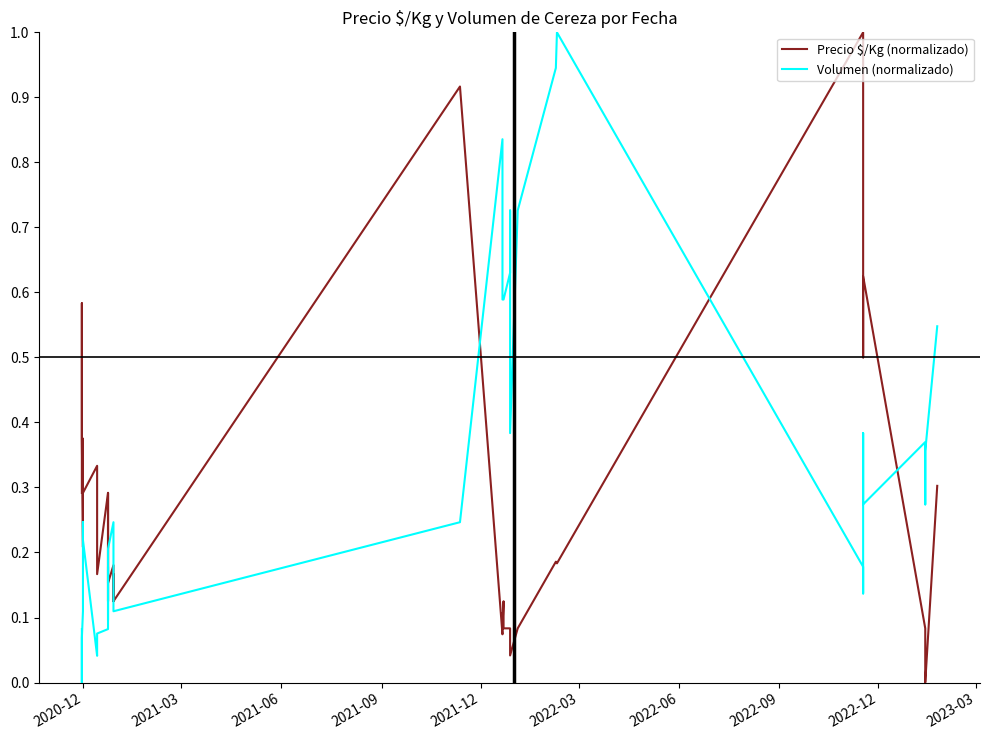

What is the average value of the Precio $/Kg (normalizado) series?

0.3